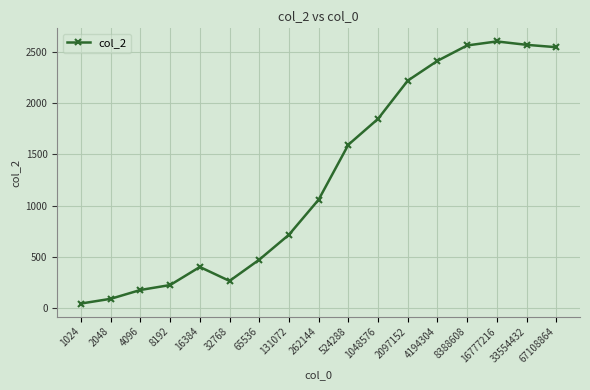

Where is the first local minimum?

32768